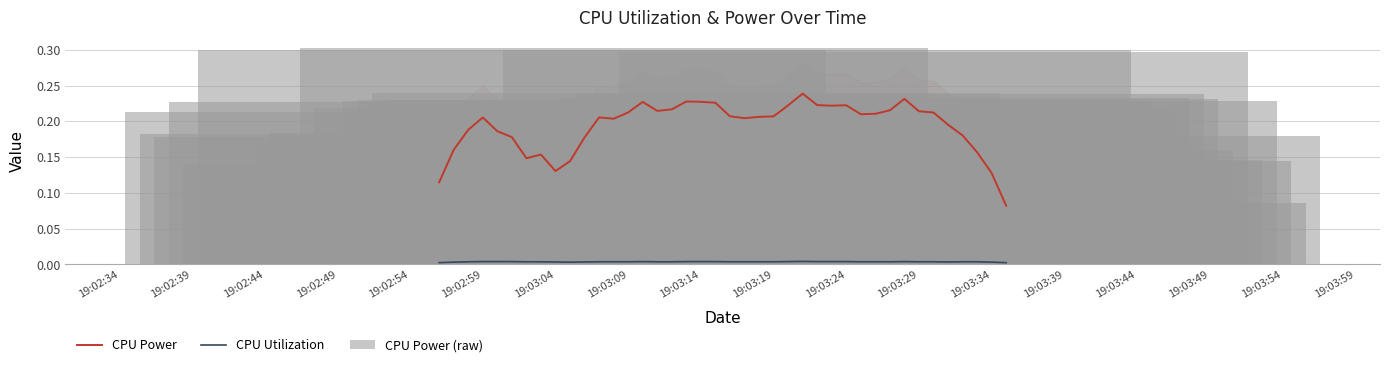

What is the value of the CPU Power (raw) bar at the 1st from the left?

0.2